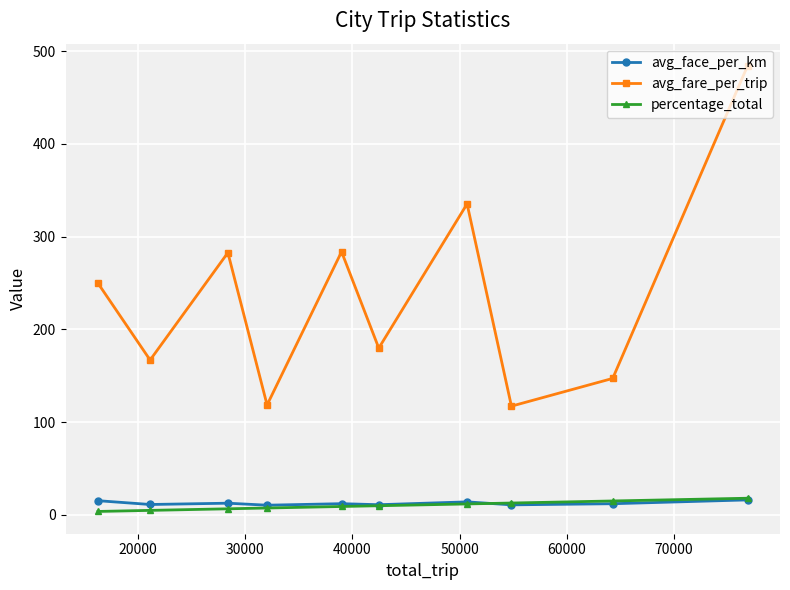

At how many categories does at least one series exceed 227?

5